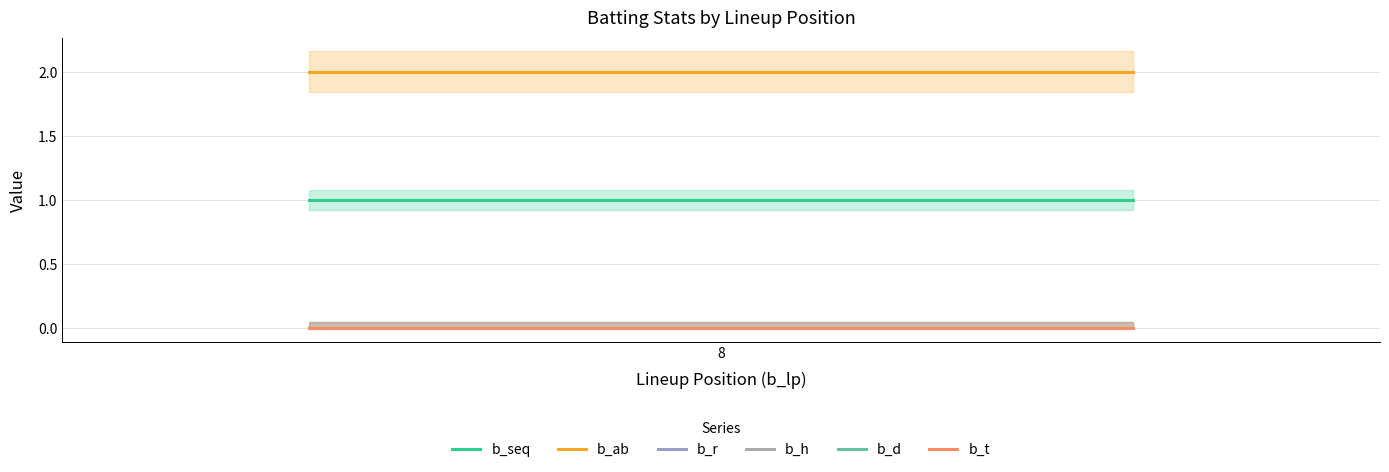

Where is b_t nearest to the value 0?

8